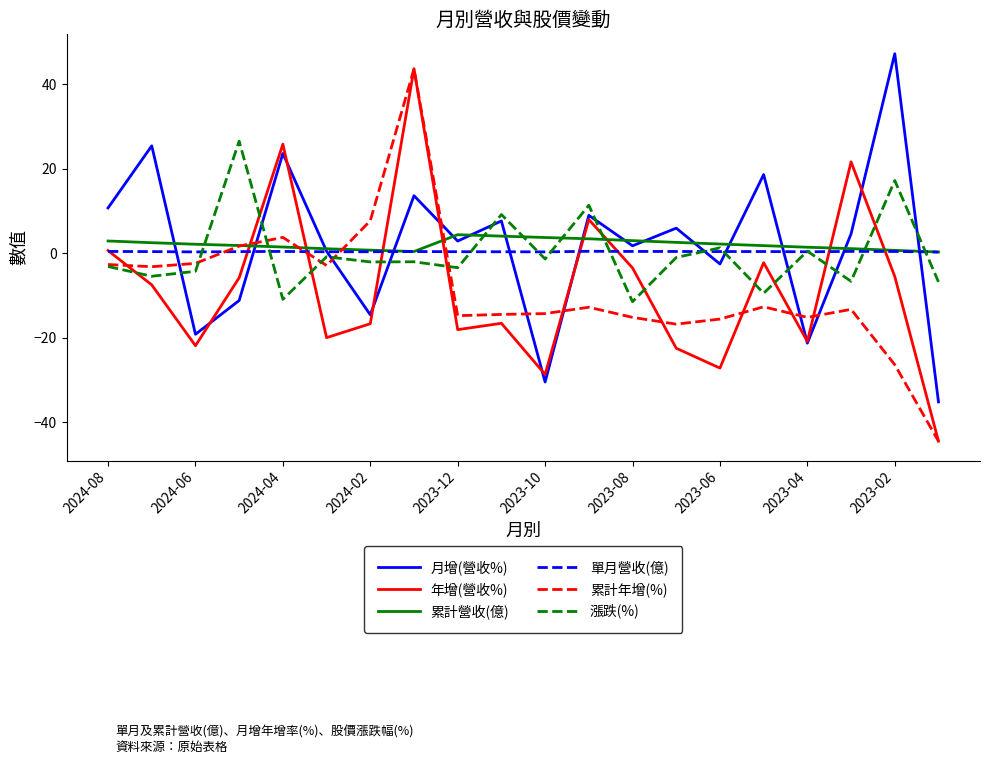

What is the smallest value displayed?

-44.5